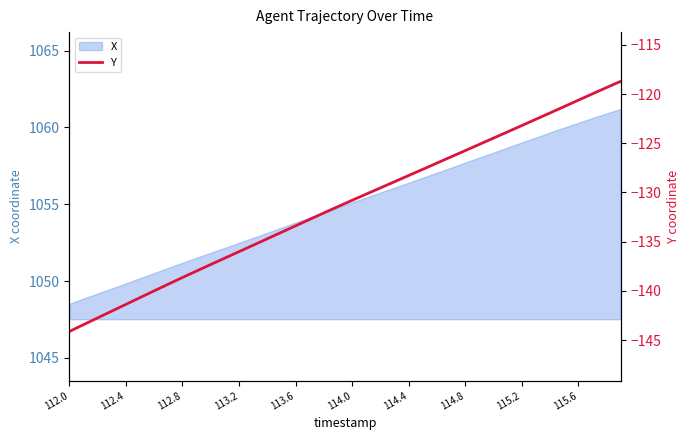

The value of X at 115.2 is 1059.0. True or false?

True